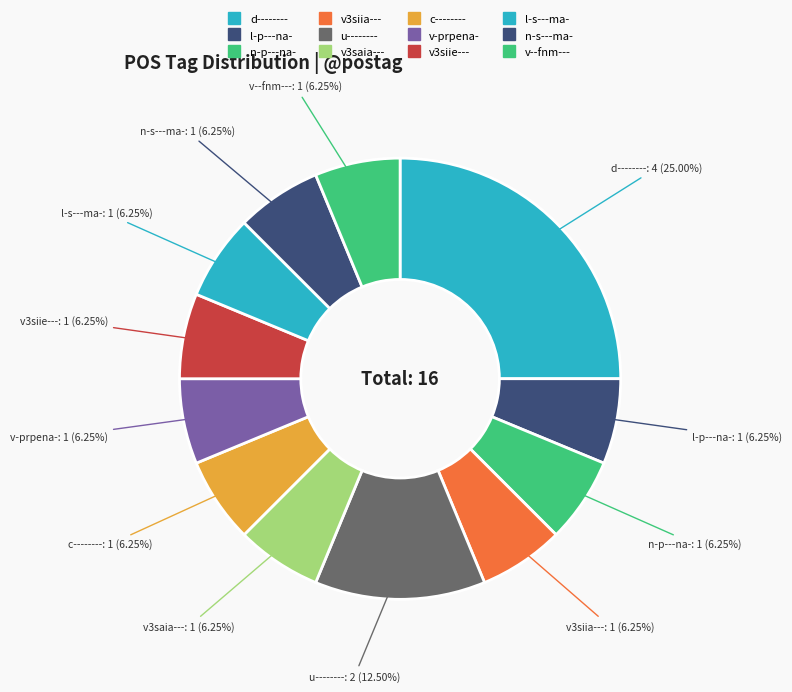

To the nearest percent, what is the average slice percentage?

8%